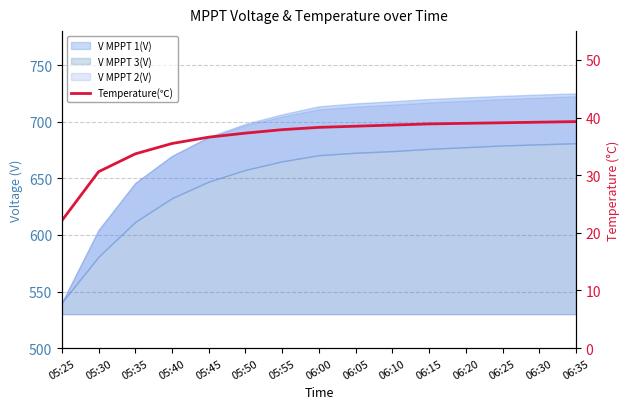

Between 06:10 and 06:05, which is larger?

06:10